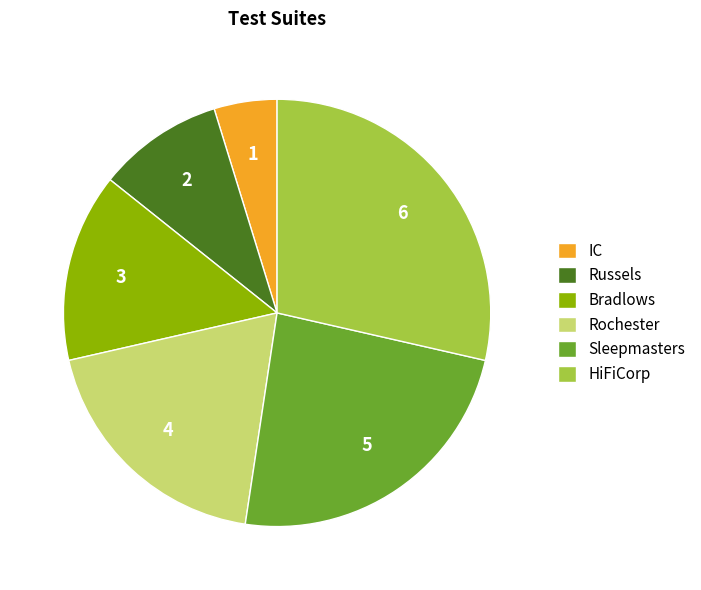

Which slice is the largest?

HiFiCorp